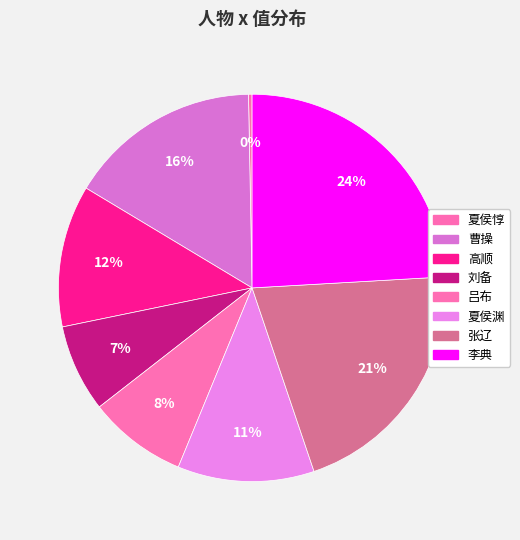

To the nearest percent, what is the difference between the largest and smallest slice percentages?

24%